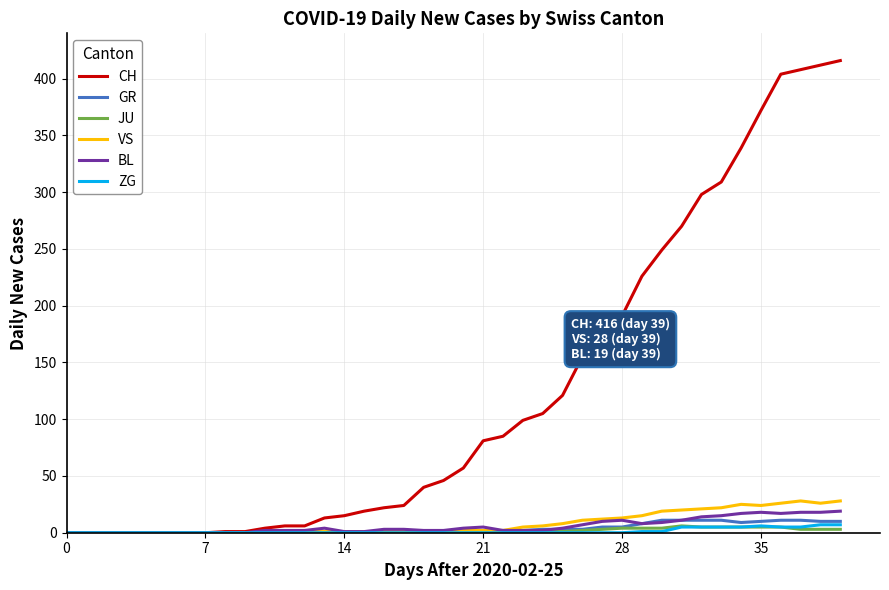

Which series has the largest total across all categories?

CH